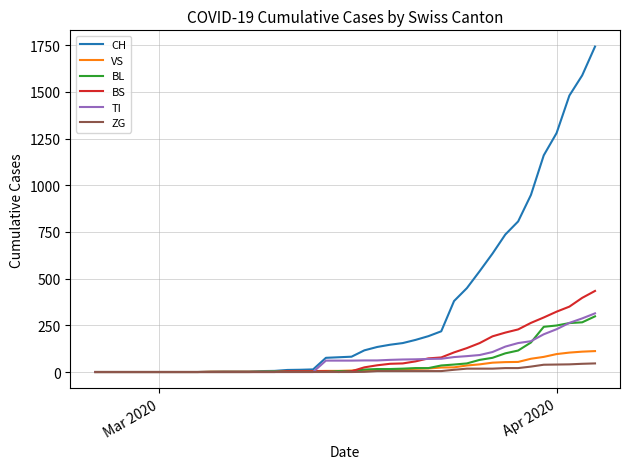

List the series in order of their peak value, lowest first.

ZG, VS, BL, TI, BS, CH